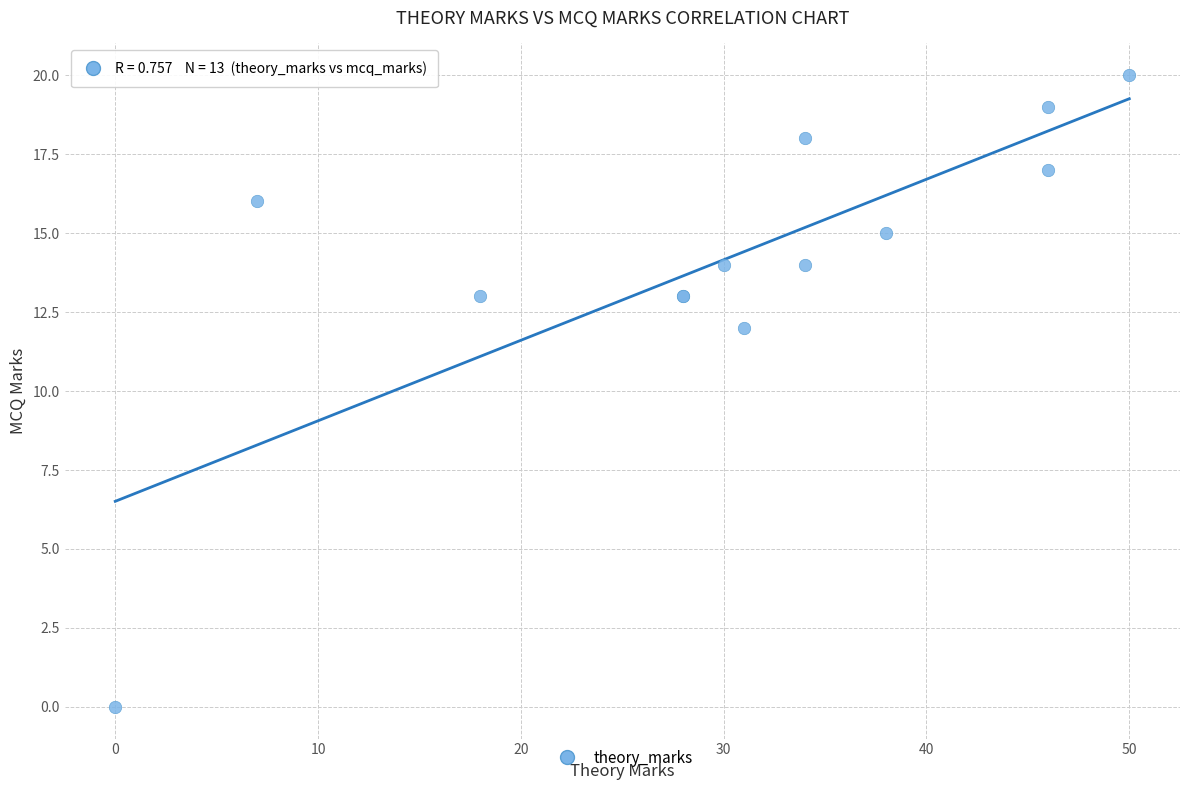

What Y value in the scatter plot is closest to 10?

12